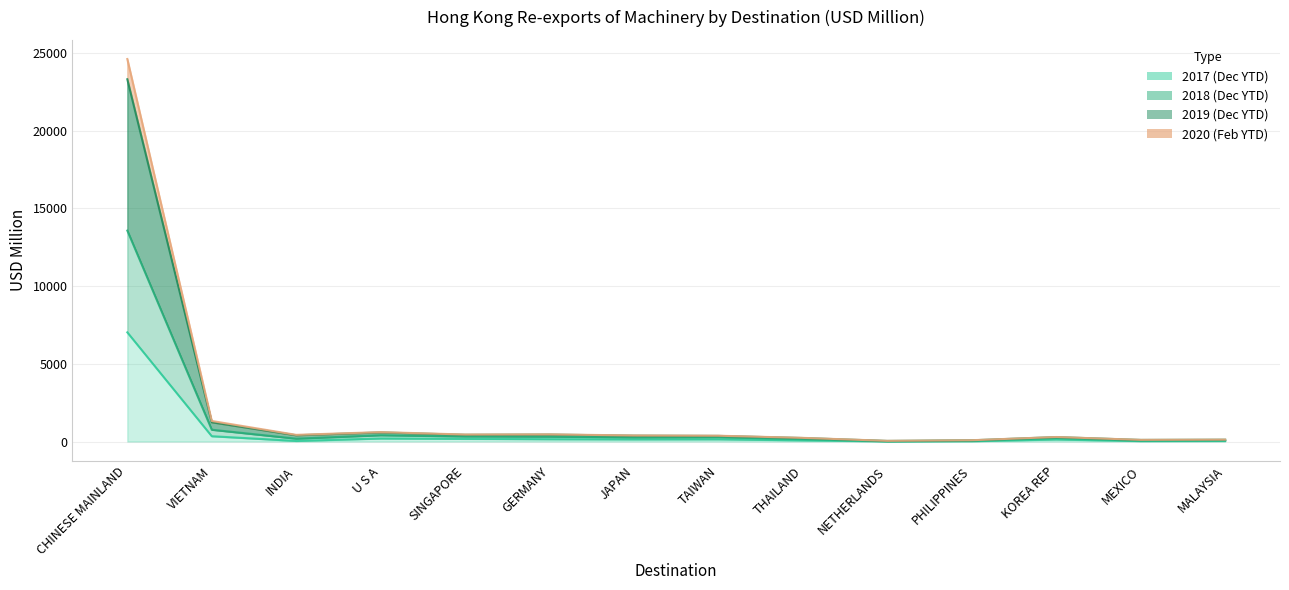

How many lines are shown in the chart?

4